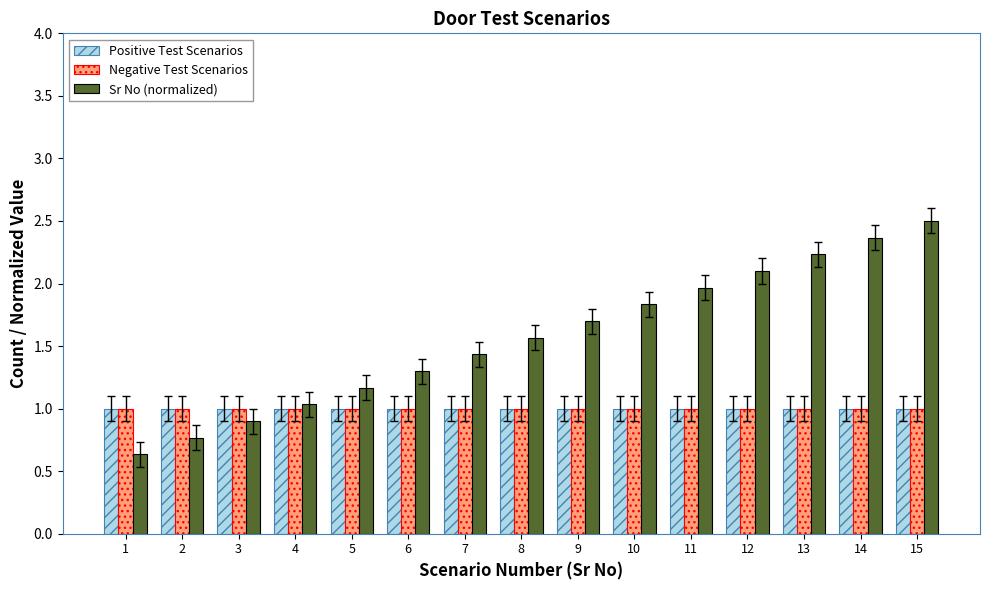

Is it true that Negative Test Scenarios equals 0.2 at 1?

False